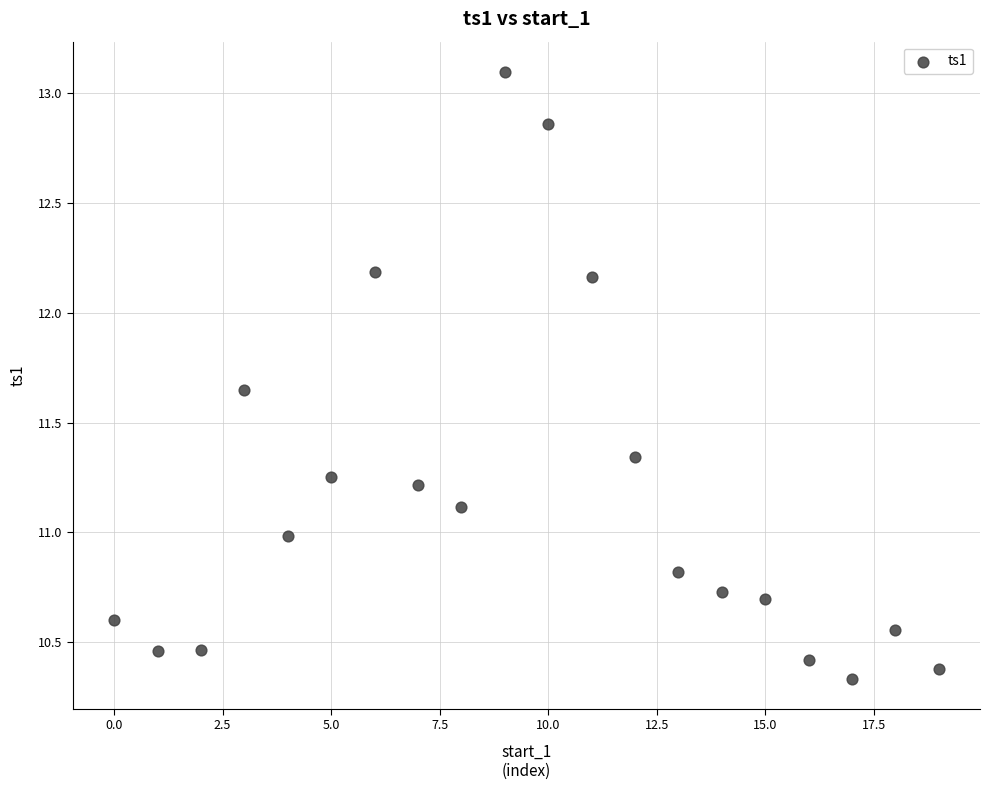

What is the range of Y values (max minus min)?

2.8